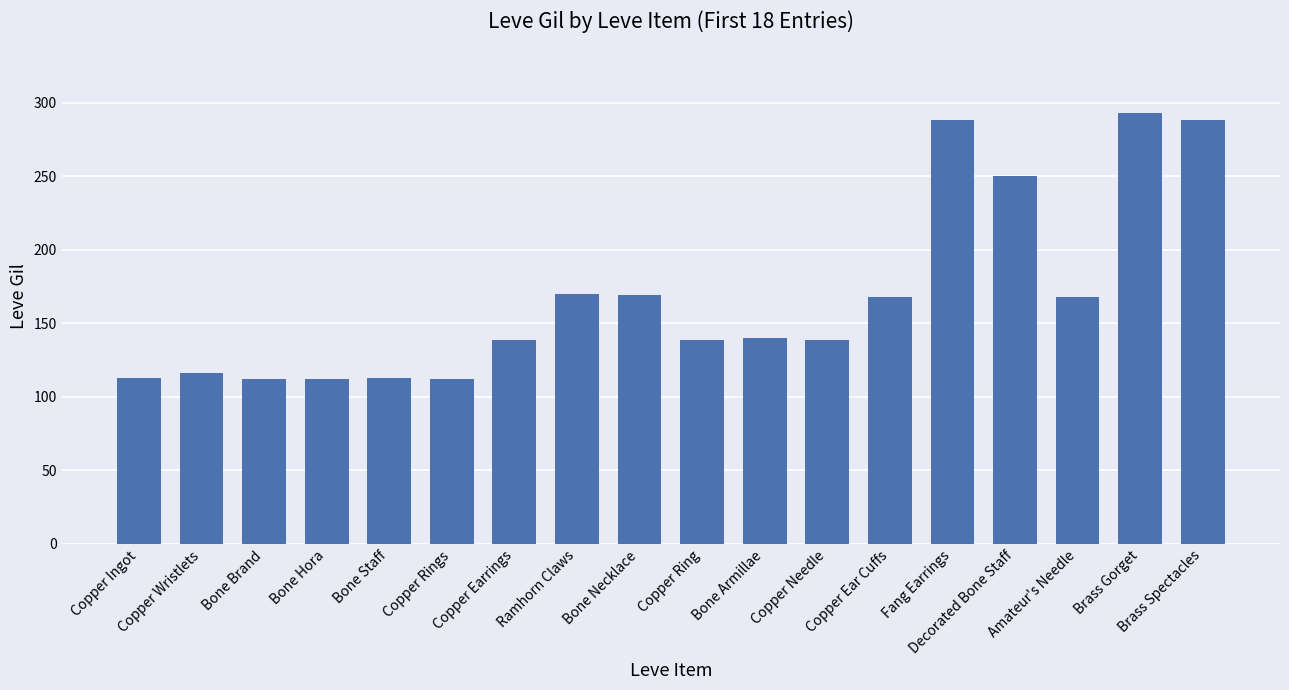

Between Bone Hora and Fang Earrings, which is larger?

Fang Earrings